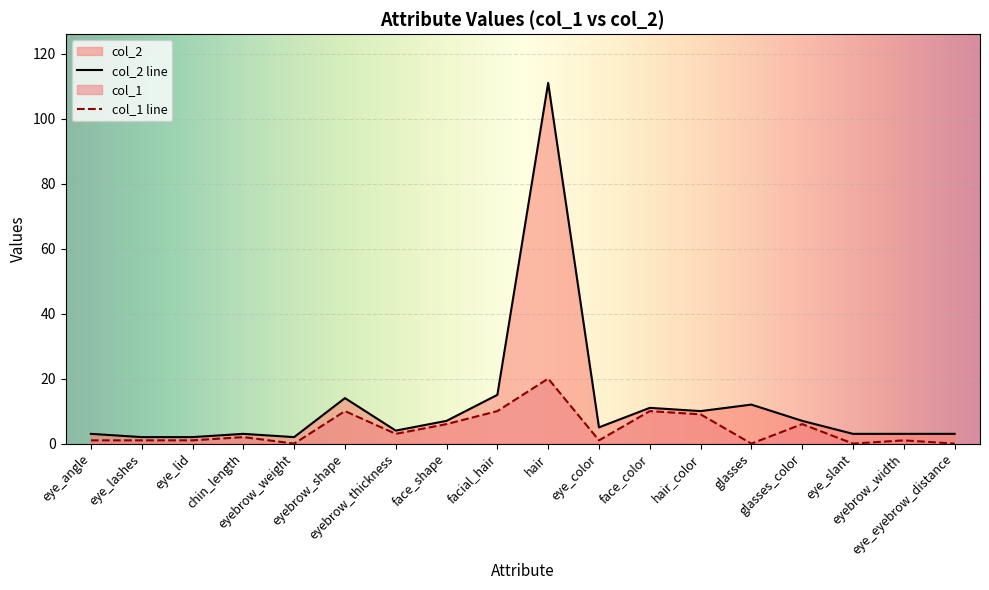

List the labels in order of col_2 value, smallest first.

eye_lashes, eye_lid, eyebrow_weight, eye_angle, chin_length, eye_slant, eyebrow_width, eye_eyebrow_distance, eyebrow_thickness, eye_color, face_shape, glasses_color, hair_color, face_color, glasses, eyebrow_shape, facial_hair, hair